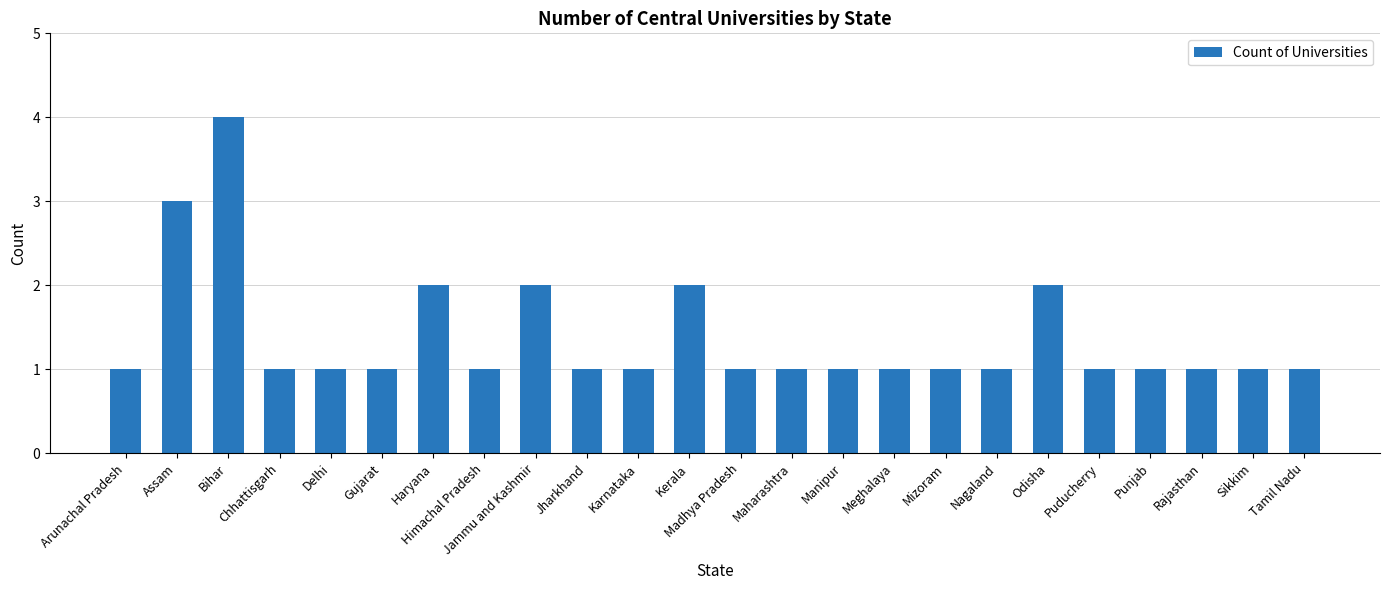

What is the greatest value displayed?

4